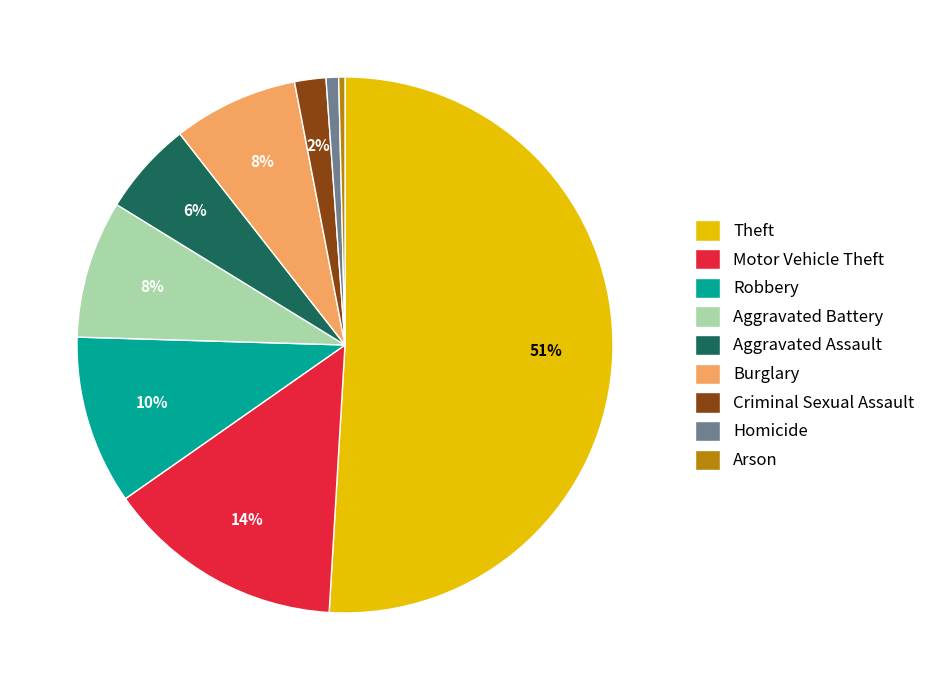

True or false: Motor Vehicle Theft accounts for 14% of the total.

True